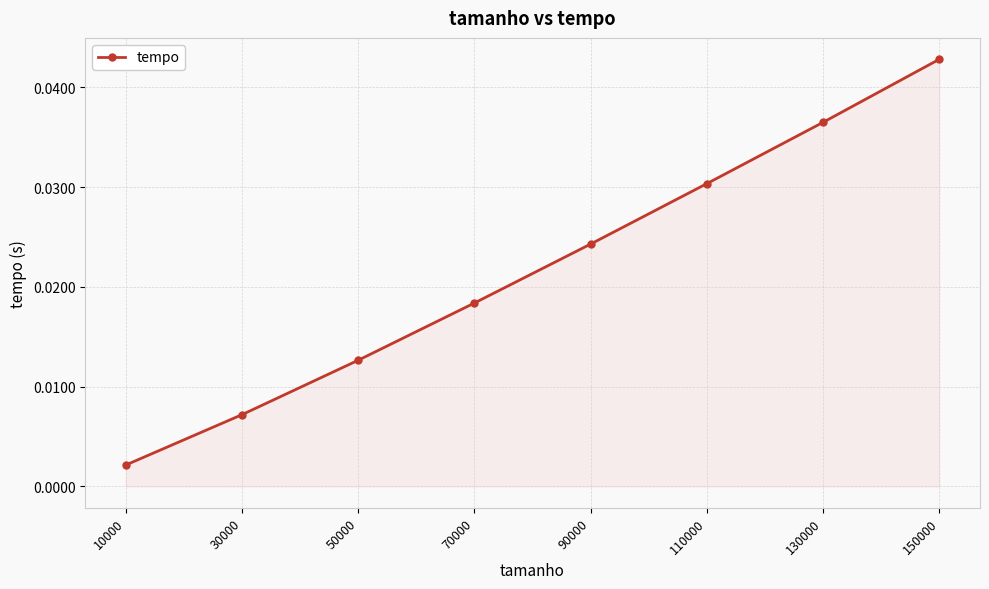

Rank the categories by value from highest to lowest.

150000, 130000, 110000, 90000, 70000, 50000, 30000, 10000